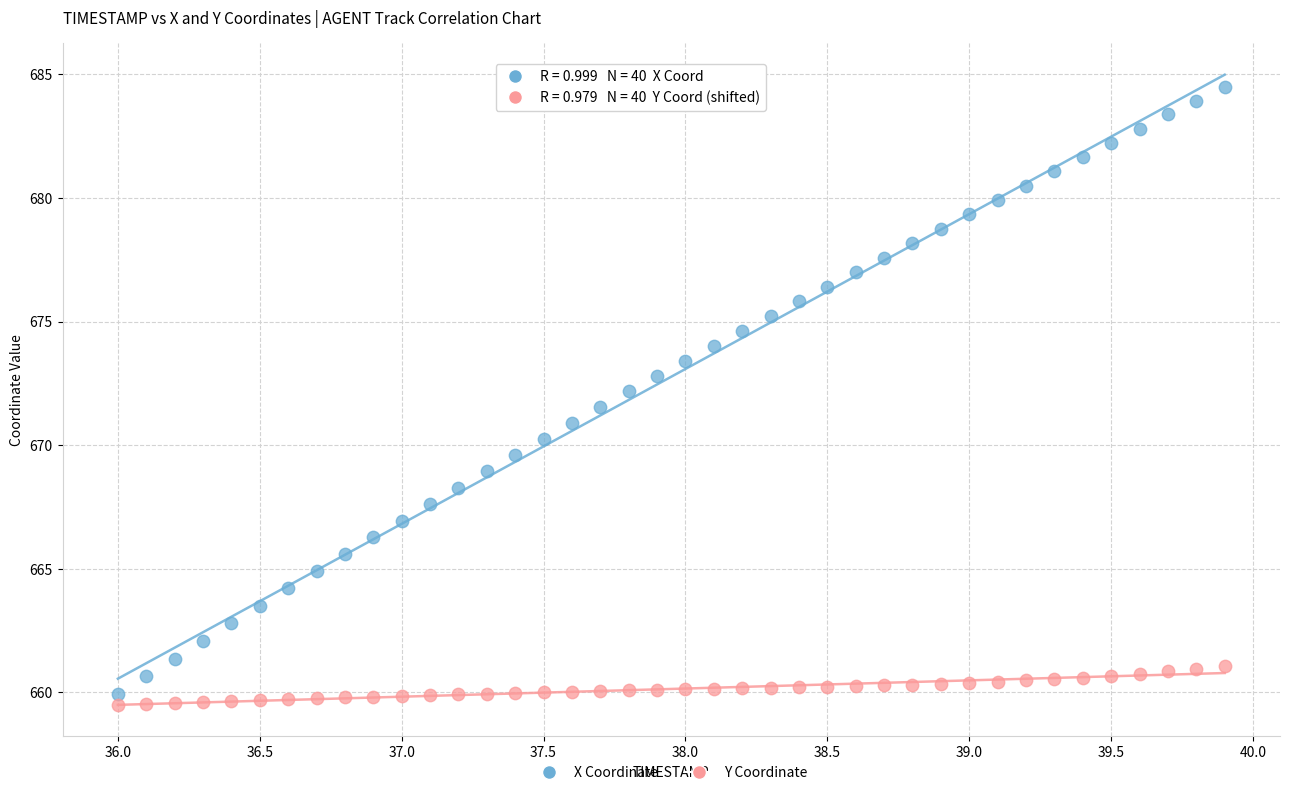

Across all data points, what is the range of X values (max minus min)?

3.9